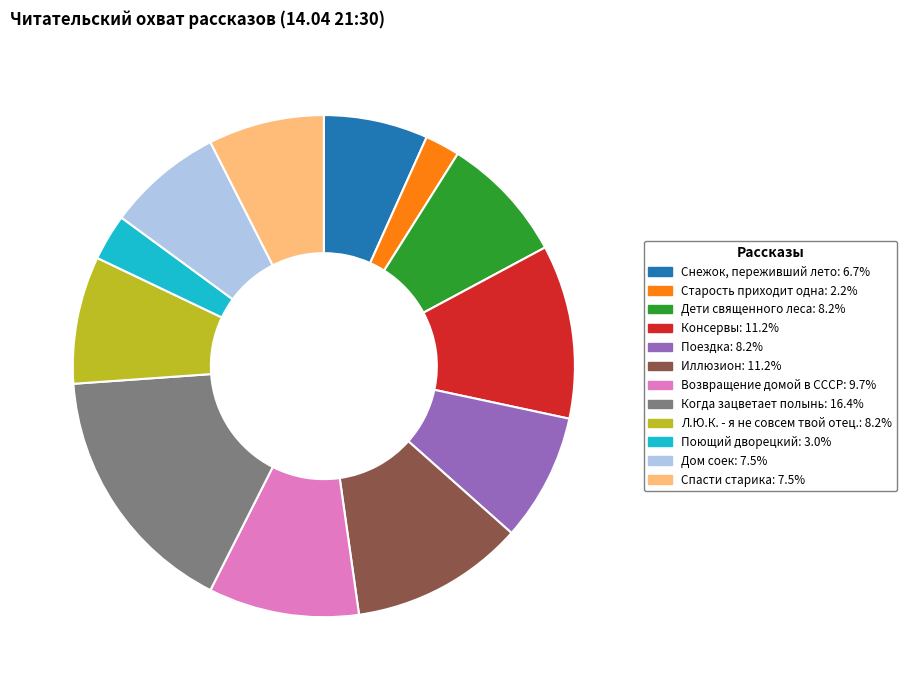

What is the ratio of the value at Старость приходит одна to the value at Консервы?

0.2